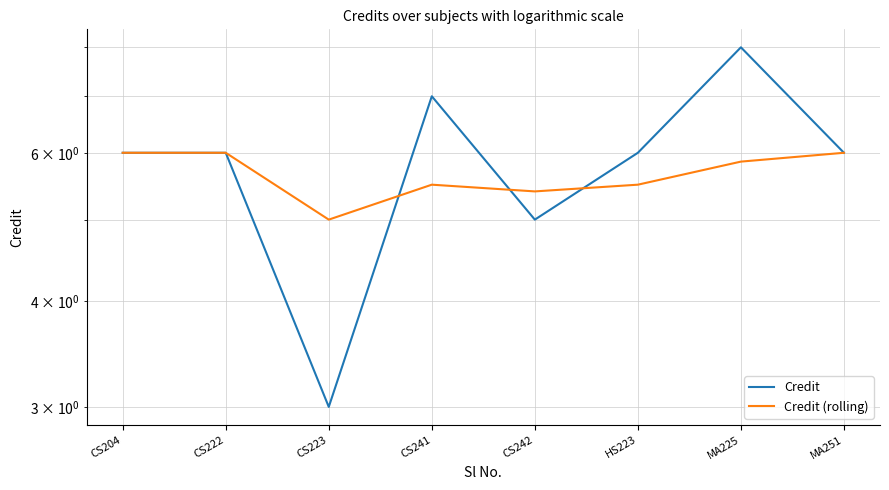

Reading left to right, list all the values displayed in this chart.

Credit: CS204=6.0	CS222=6.0	CS223=3.0	CS241=7.0	CS242=5.0	HS223=6.0	MA225=8.0	MA251=6.0
Credit (rolling): CS204=6.0	CS222=6.0	CS223=5.0	CS241=5.5	CS242=5.4	HS223=5.5	MA225=5.9	MA251=6.0